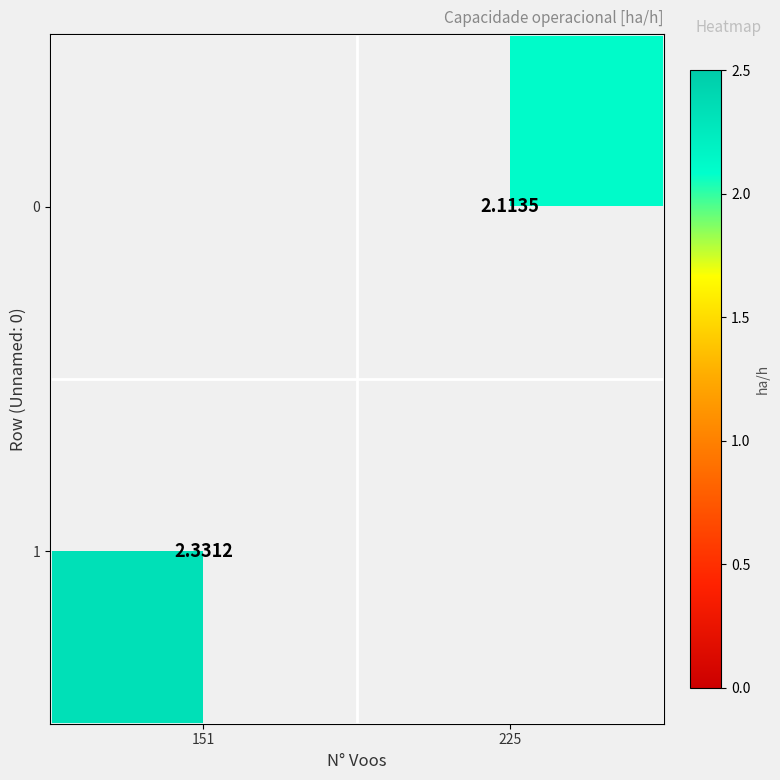

Rank the series at 225 from lowest to highest value.

0, 1